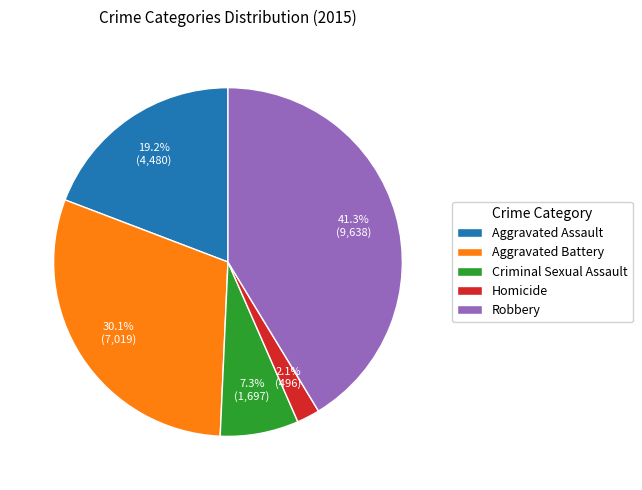

To the nearest percent, what is the combined percentage of Robbery and Homicide?

43%